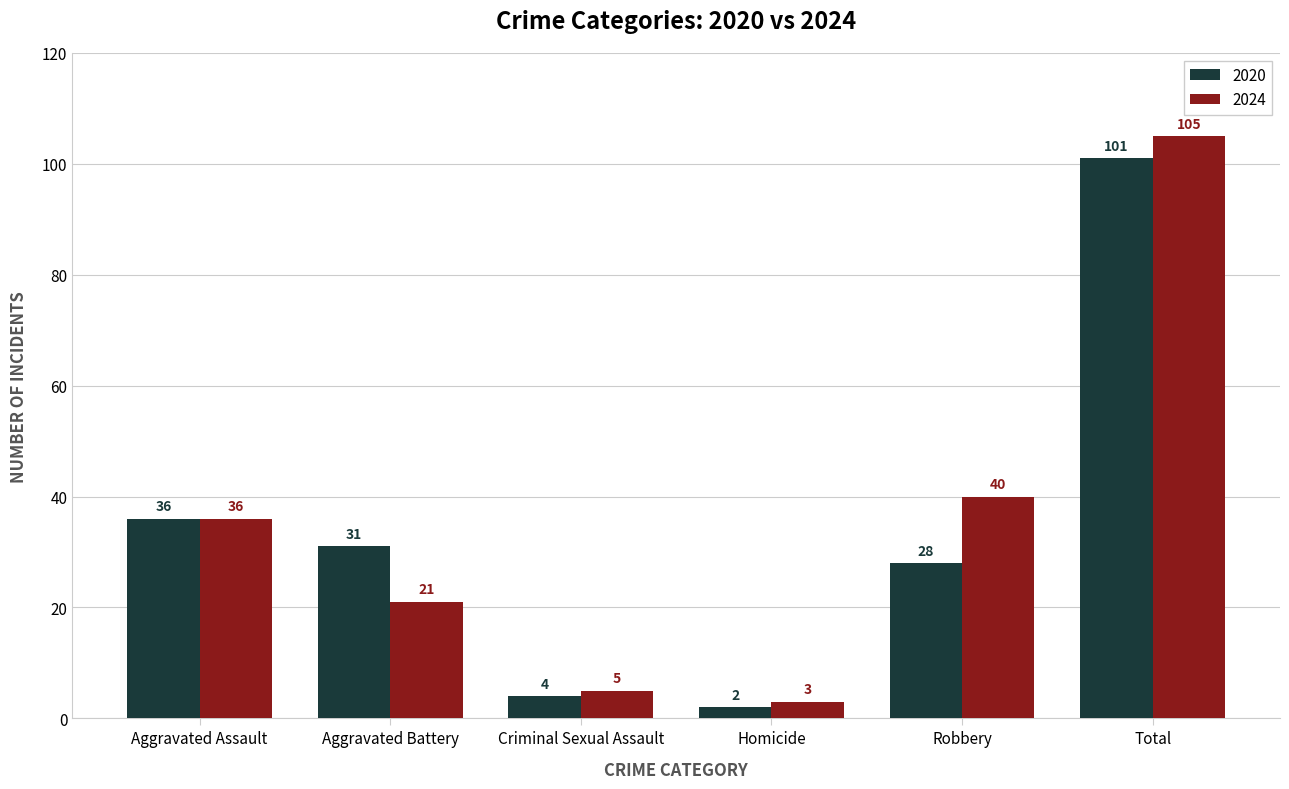

What is the difference between the maximum and second lowest values in the 2024 series?

100